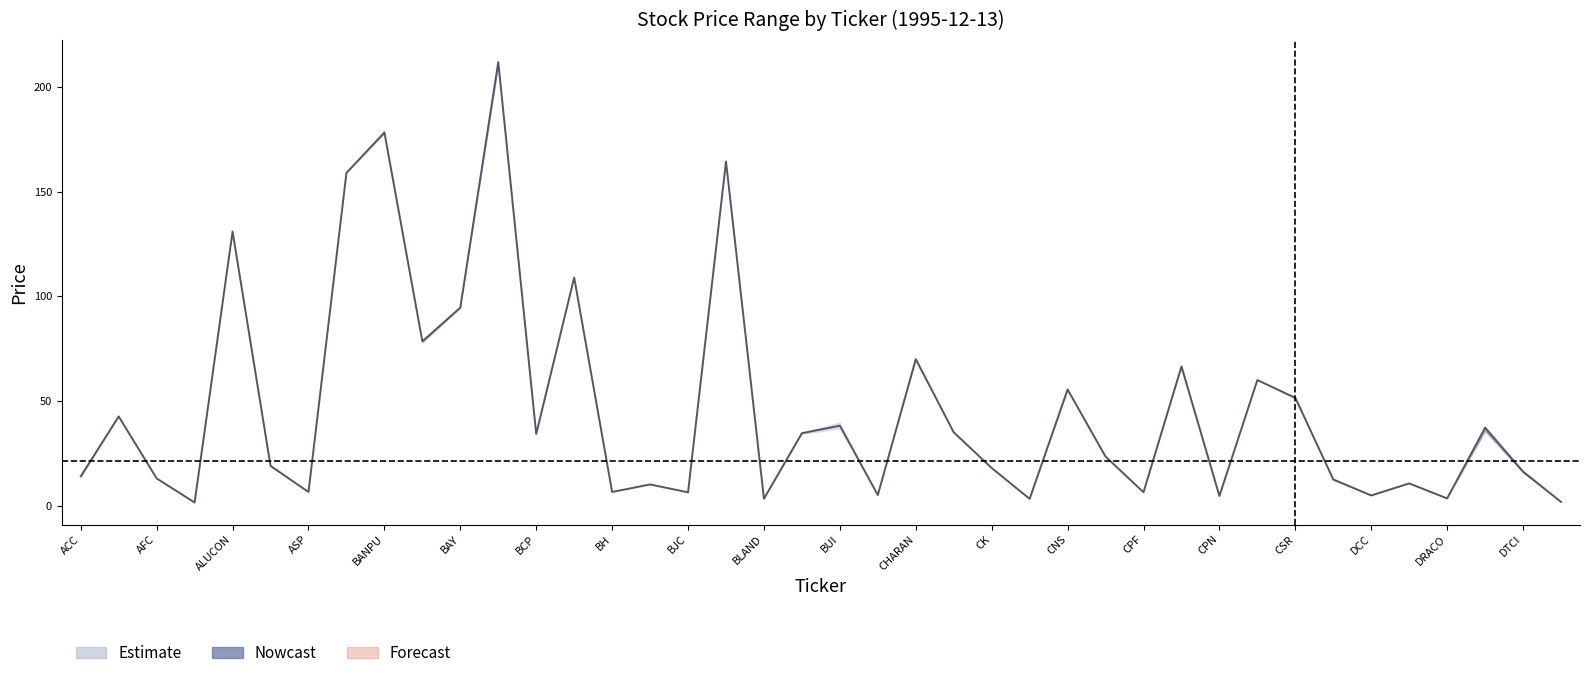

How many data points are less than 23?

20